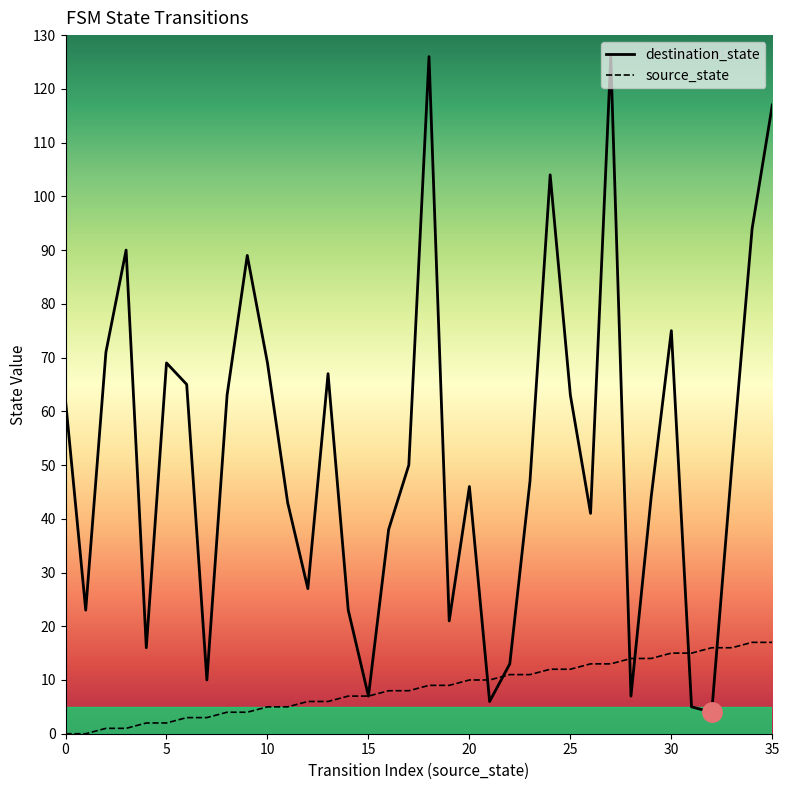

List the series in order of their peak value, highest first.

destination_state, source_state